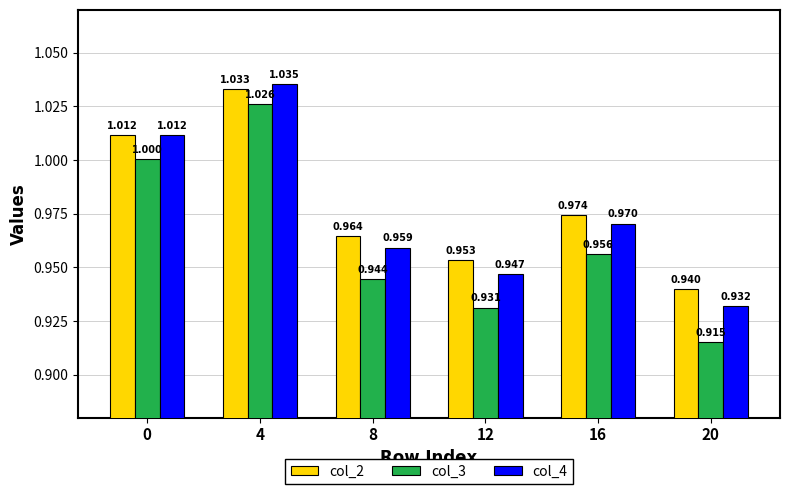

Which series has the largest total across all categories?

col_2